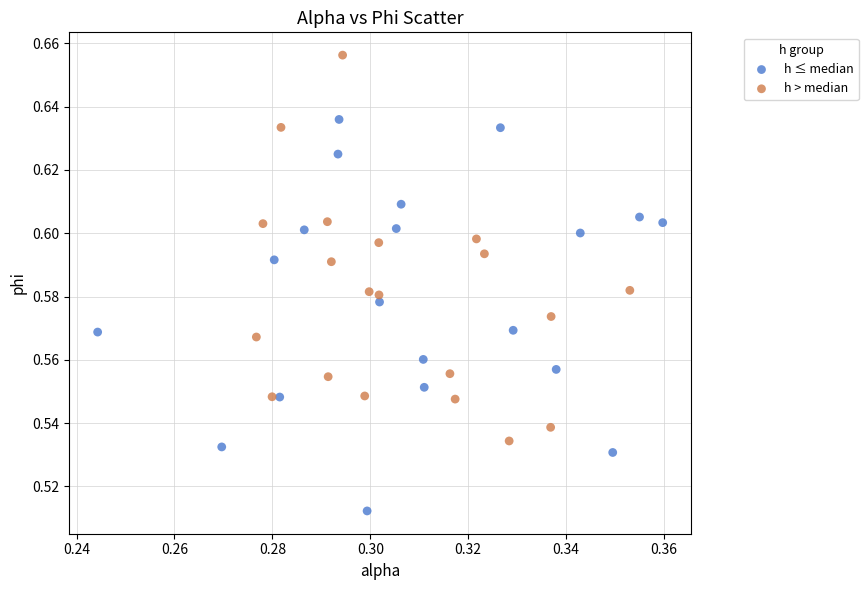

Which series contains the highest Y value?

h > median